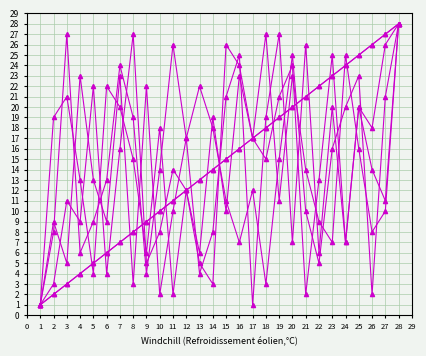

Is this an area chart (filled region under the line)?

No